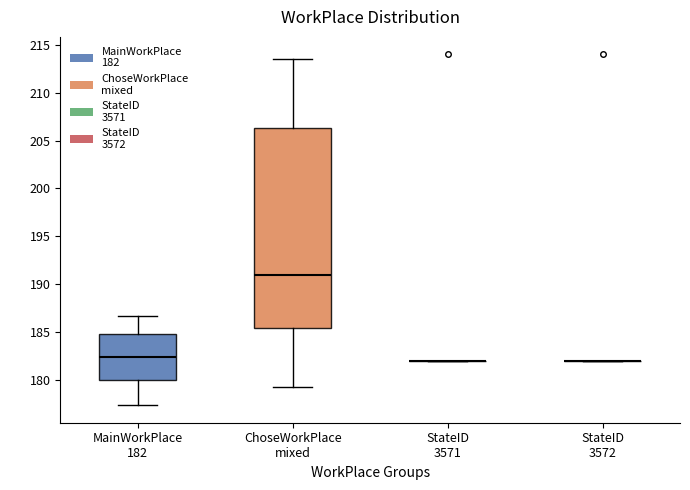

Which box is the tallest, from its lower edge to its upper edge?

ChoseWorkPlace mixed